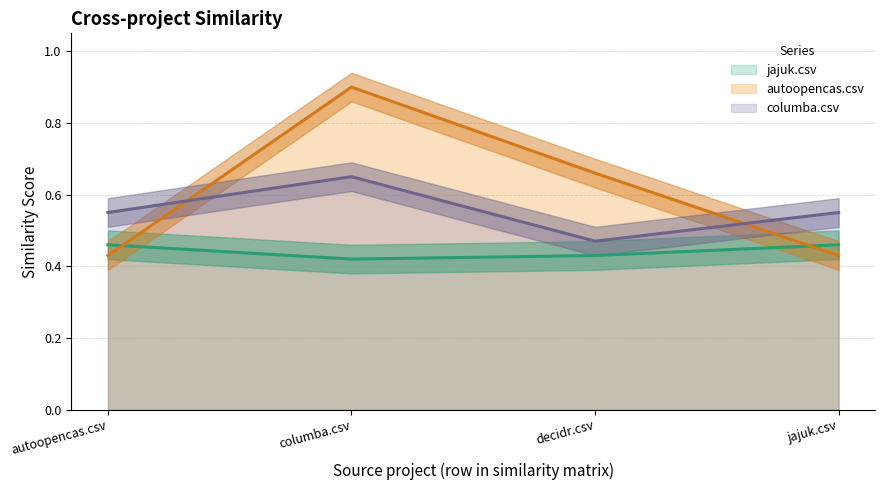

True or false: jajuk.csv and columba.csv cross at least once.

False